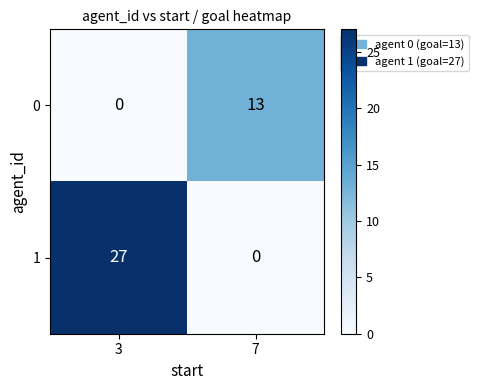

What is the total value across all series at 7?

13